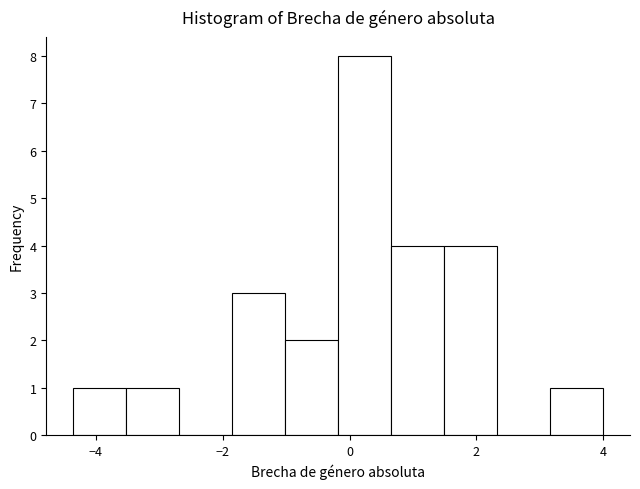

Which range on the x-axis has the tallest bar?

-0.2 to 0.6